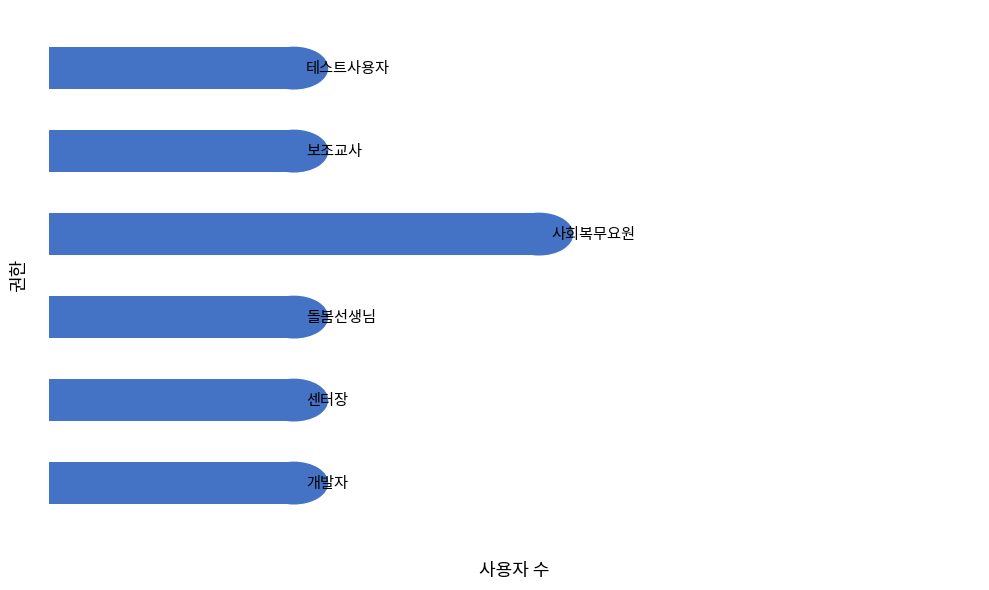

Are the bars horizontal?

Yes